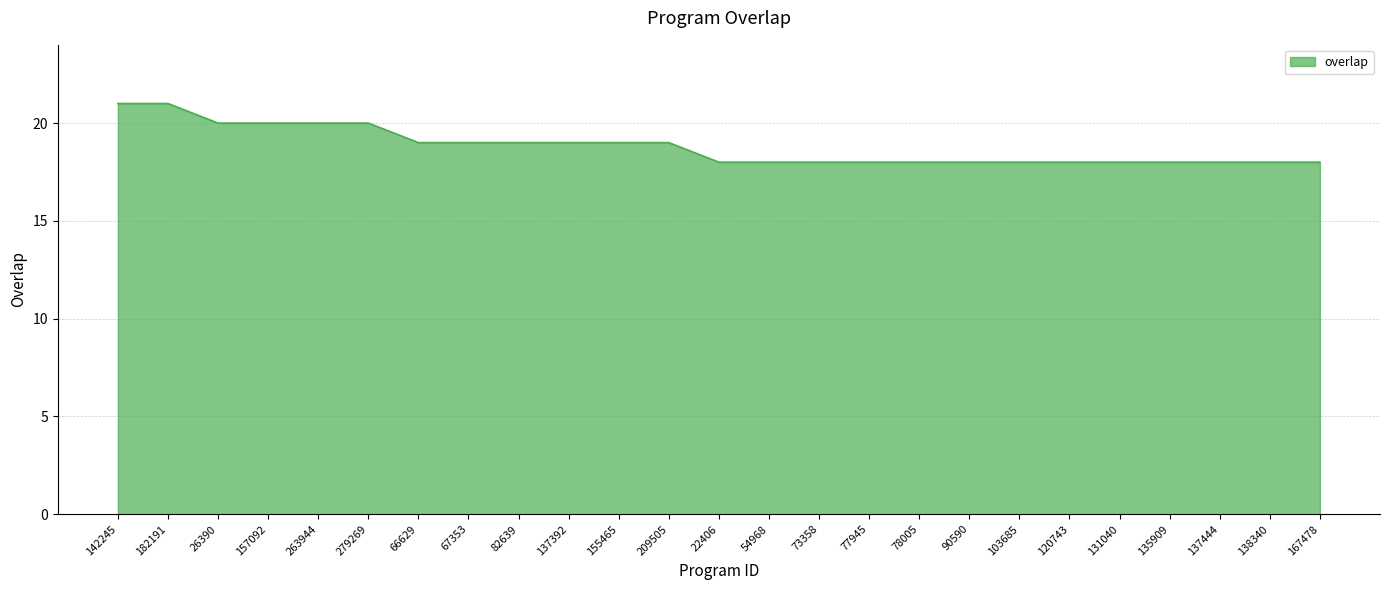

What is the minimum value shown in the chart?

18